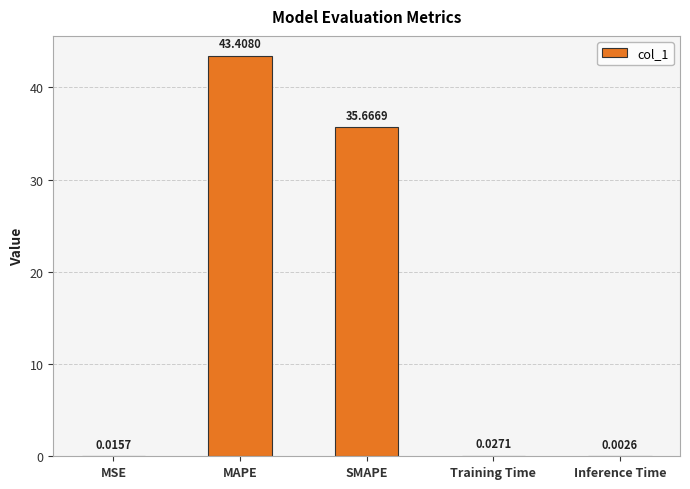

Which has a higher value, Training Time or MSE?

Training Time